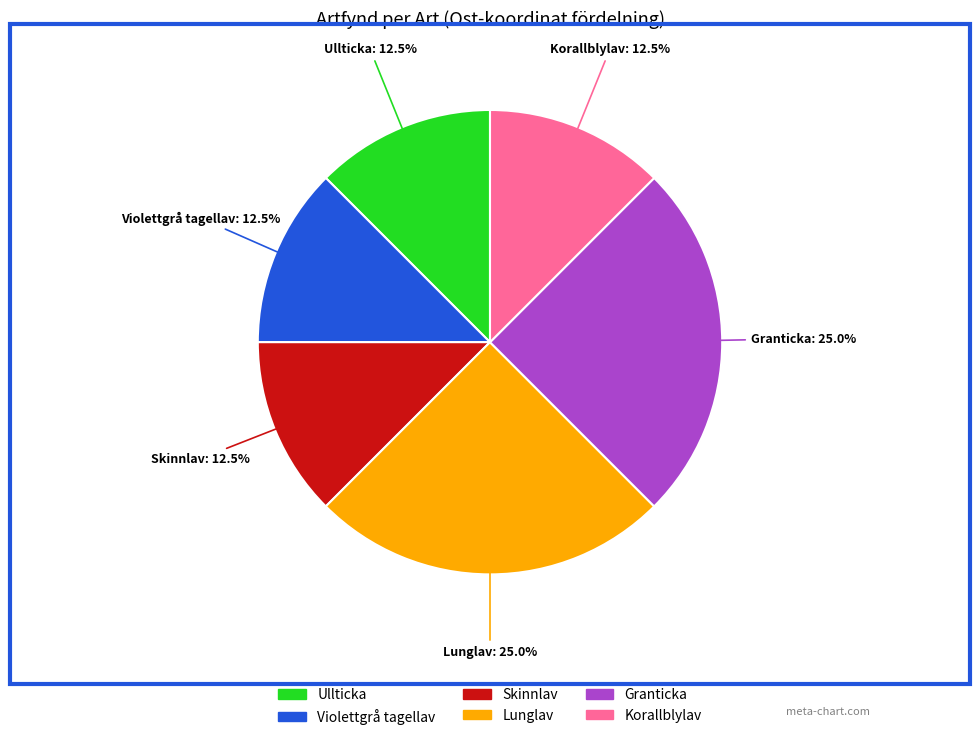

Does any single category account for the majority?

No